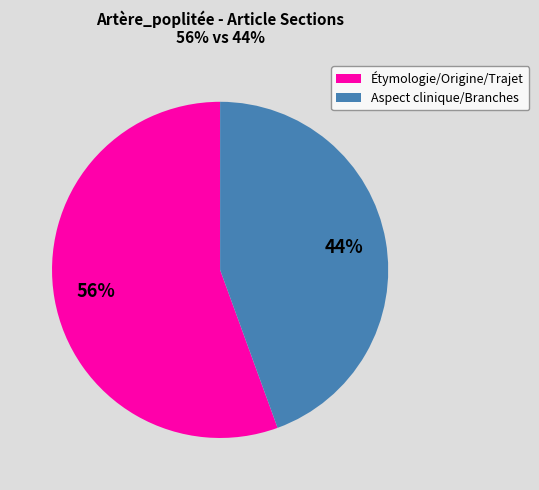

To the nearest percent, what is the combined percentage of Étymologie/Origine/Trajet and Aspect clinique/Branches?

100%